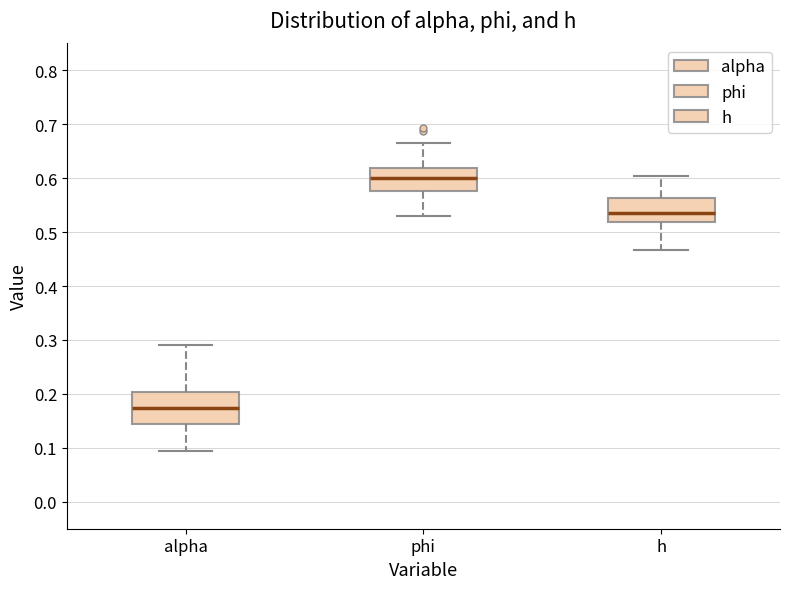

Which box is the tallest, from its lower edge to its upper edge?

alpha